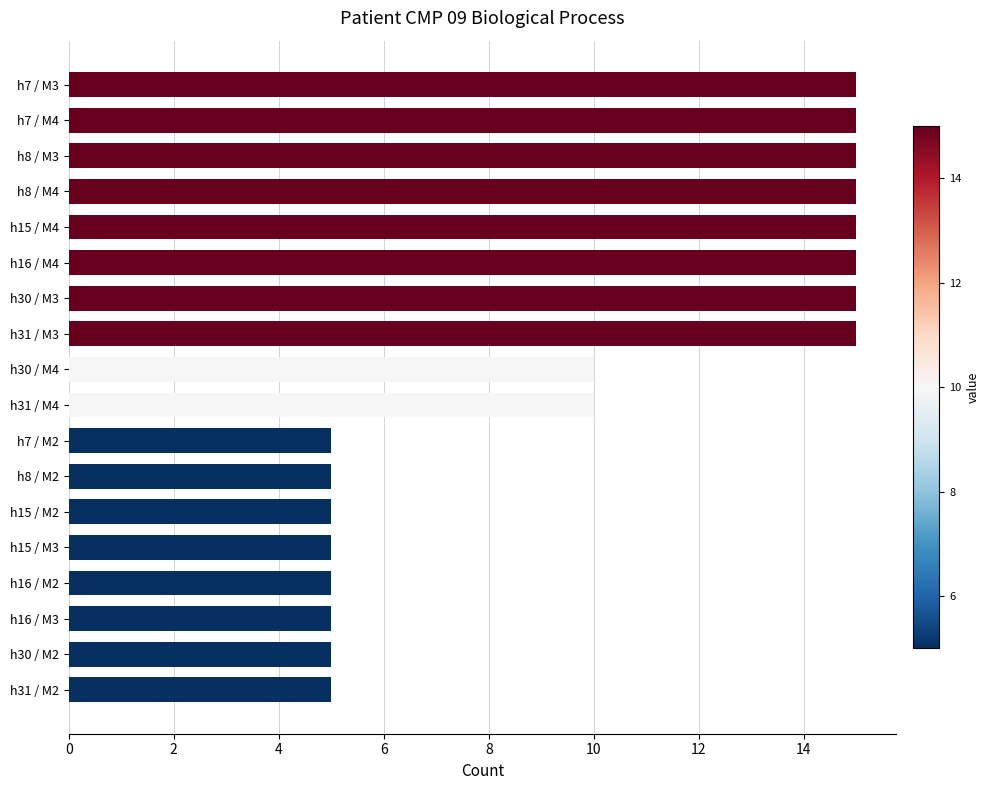

Approximately how many times larger is the value at h8 / M3 compared to h16 / M3?

3.0